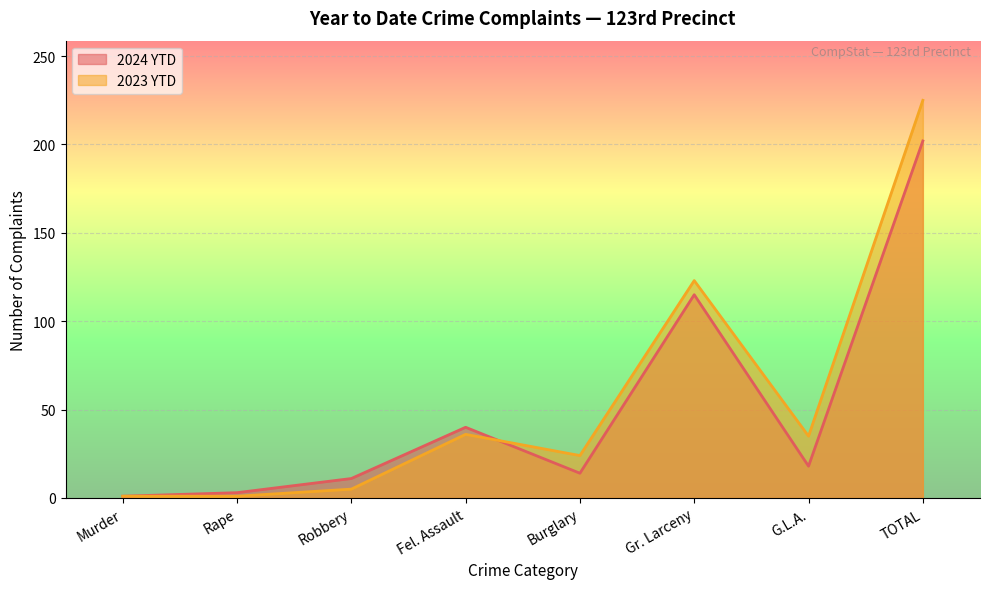

What is the minimum value for 2023 YTD?

1